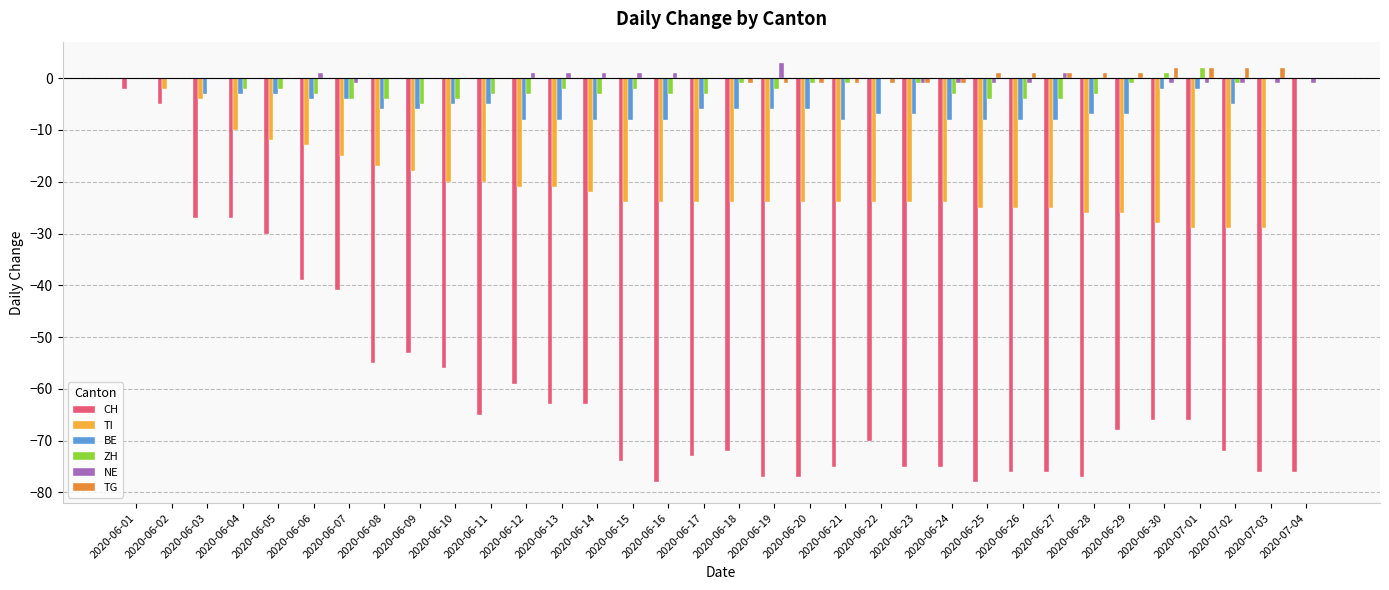

Are the bars grouped side by side (vs. stacked)?

Yes